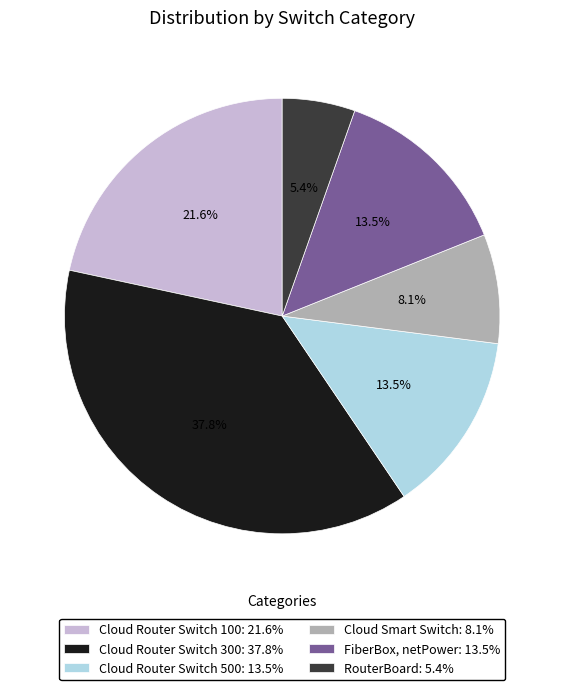

Approximately how many times larger is the value at RouterBoard compared to FiberBox, netPower?

0.4